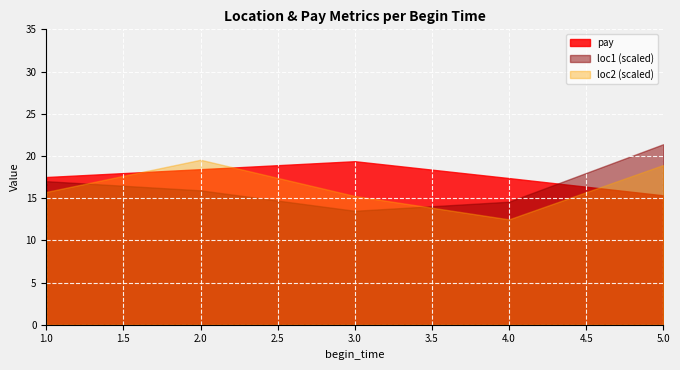

Is it true that pay equals 19.4 at 3?

True